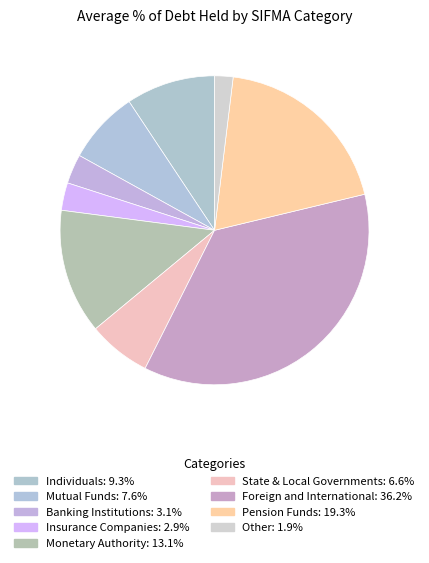

Between Individuals and Other, which is larger?

Individuals